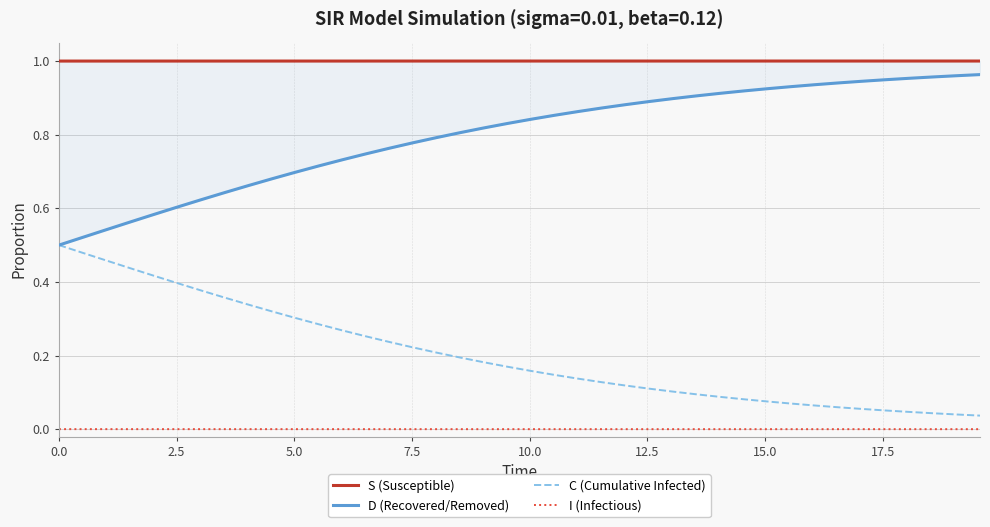

How many lines are shown in the chart?

4